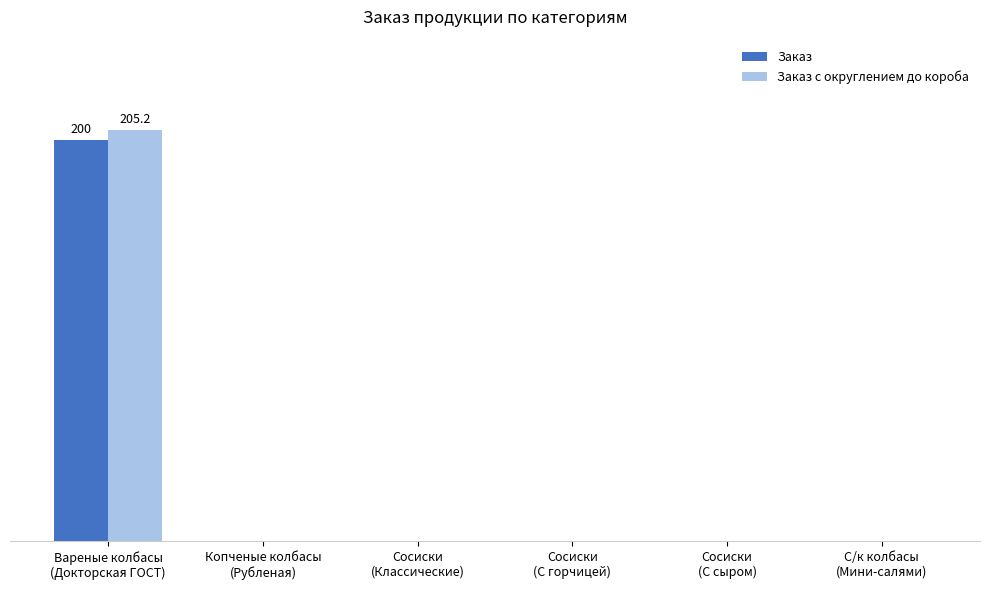

Which series has the largest total across all categories?

Заказ с округлением до короба